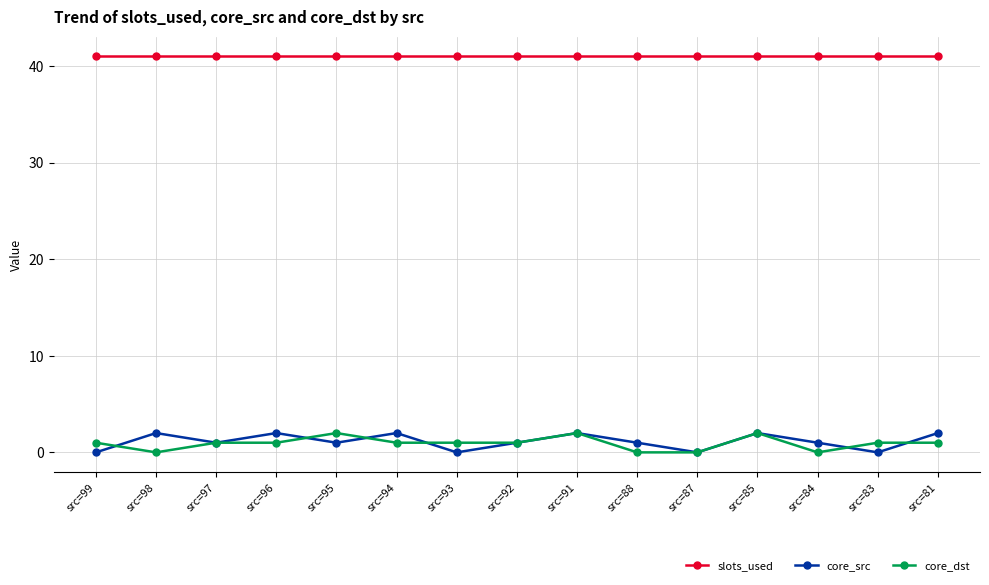

How many categories are shown in the chart?

15